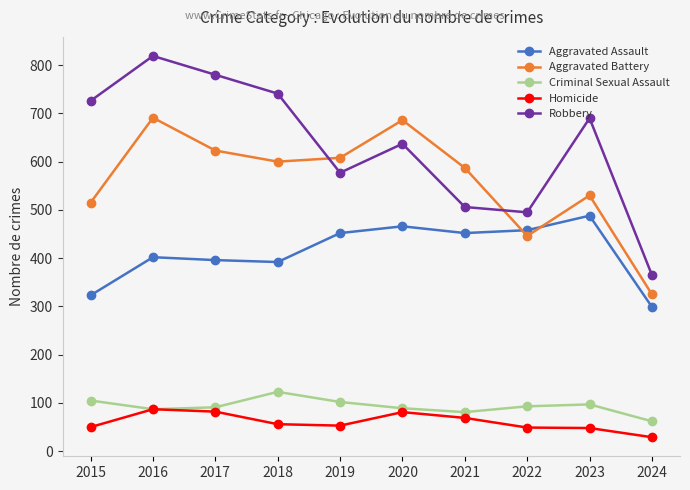

The Aggravated Assault series shows 503 at 2024. True or false?

False